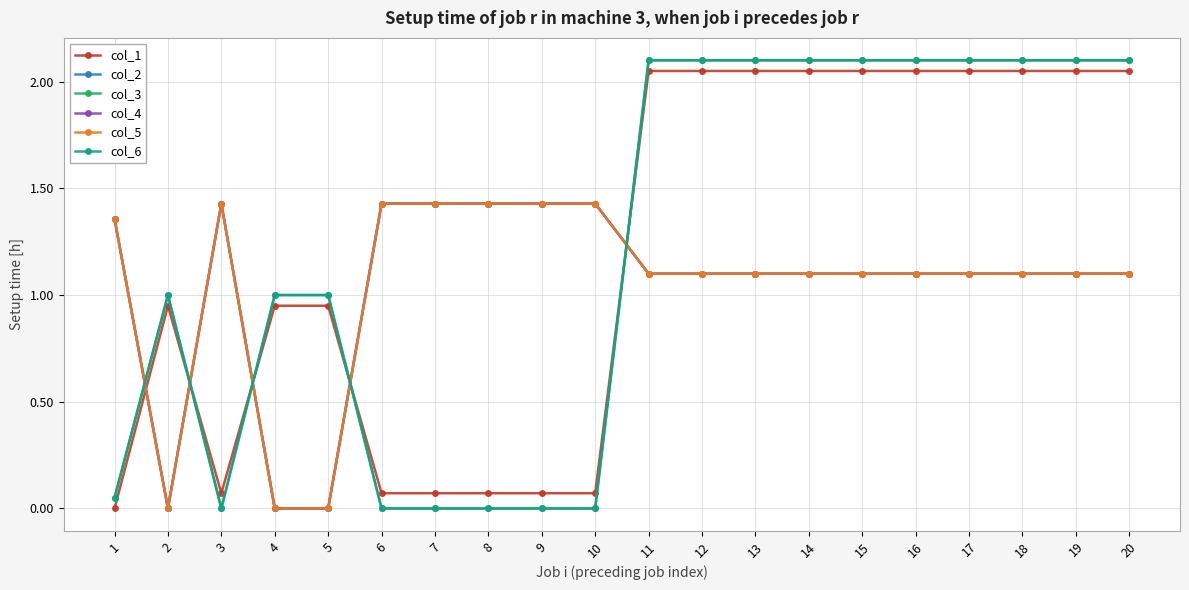

Reading left to right, what are all the values shown in this chart?

col_1: 0.0	0.9	0.1	0.9	0.9	0.1	0.1	0.1	0.1	0.1	2.0	2.0	2.0	2.0	2.0	2.0	2.0	2.0	2.0	2.0
col_2: 1.4	0.0	1.4	0.0	0.0	1.4	1.4	1.4	1.4	1.4	1.1	1.1	1.1	1.1	1.1	1.1	1.1	1.1	1.1	1.1
col_3: 0.1	1.0	0.0	1.0	1.0	0.0	0.0	0.0	0.0	0.0	2.1	2.1	2.1	2.1	2.1	2.1	2.1	2.1	2.1	2.1
col_4: 1.4	0.0	1.4	0.0	0.0	1.4	1.4	1.4	1.4	1.4	1.1	1.1	1.1	1.1	1.1	1.1	1.1	1.1	1.1	1.1
col_5: 1.4	0.0	1.4	0.0	0.0	1.4	1.4	1.4	1.4	1.4	1.1	1.1	1.1	1.1	1.1	1.1	1.1	1.1	1.1	1.1
col_6: 0.1	1.0	0.0	1.0	1.0	0.0	0.0	0.0	0.0	0.0	2.1	2.1	2.1	2.1	2.1	2.1	2.1	2.1	2.1	2.1